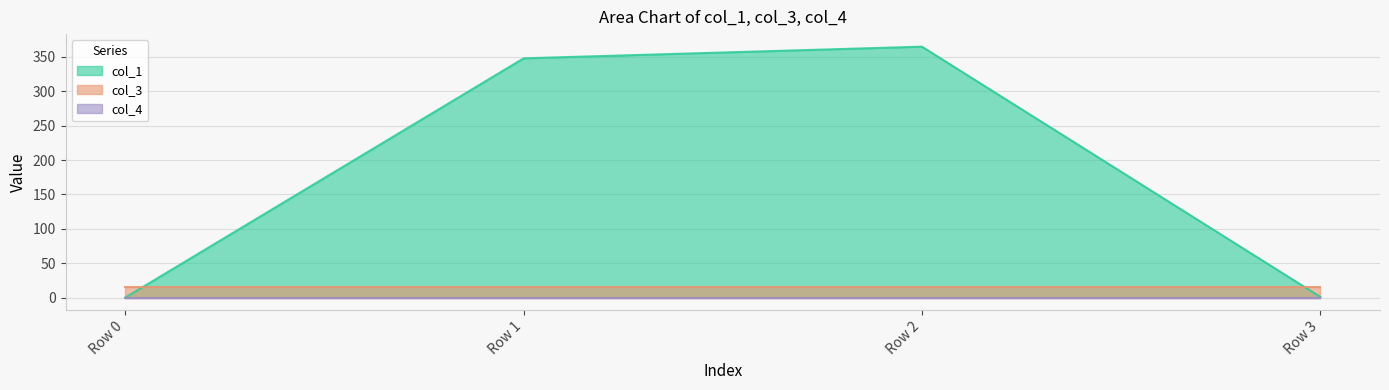

Which label corresponds to the smallest value in the chart?

Row 0